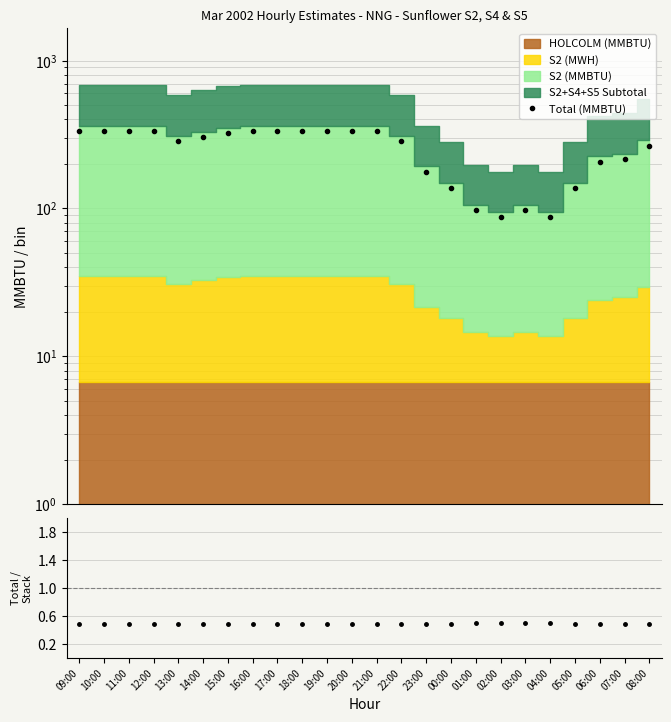

At which category is the sum across all series the highest?

09:00